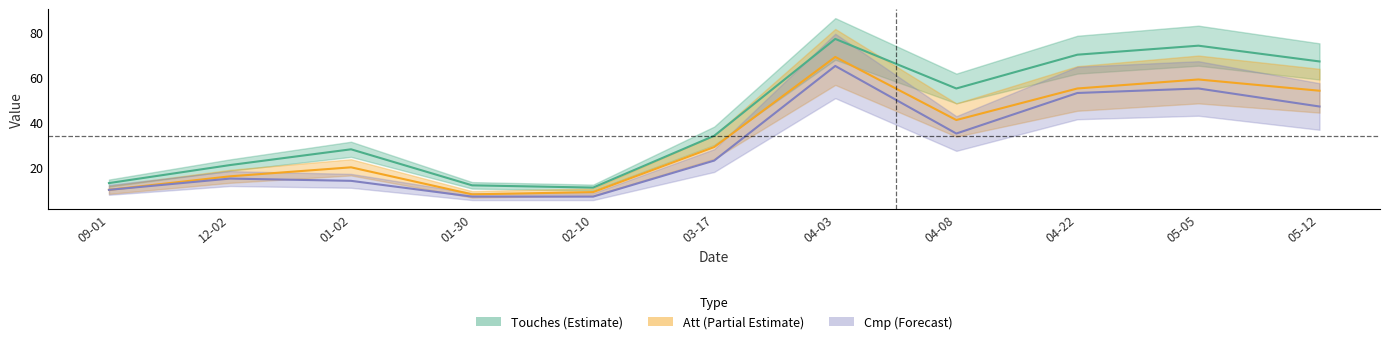

What is the average value of the Touches series?

42